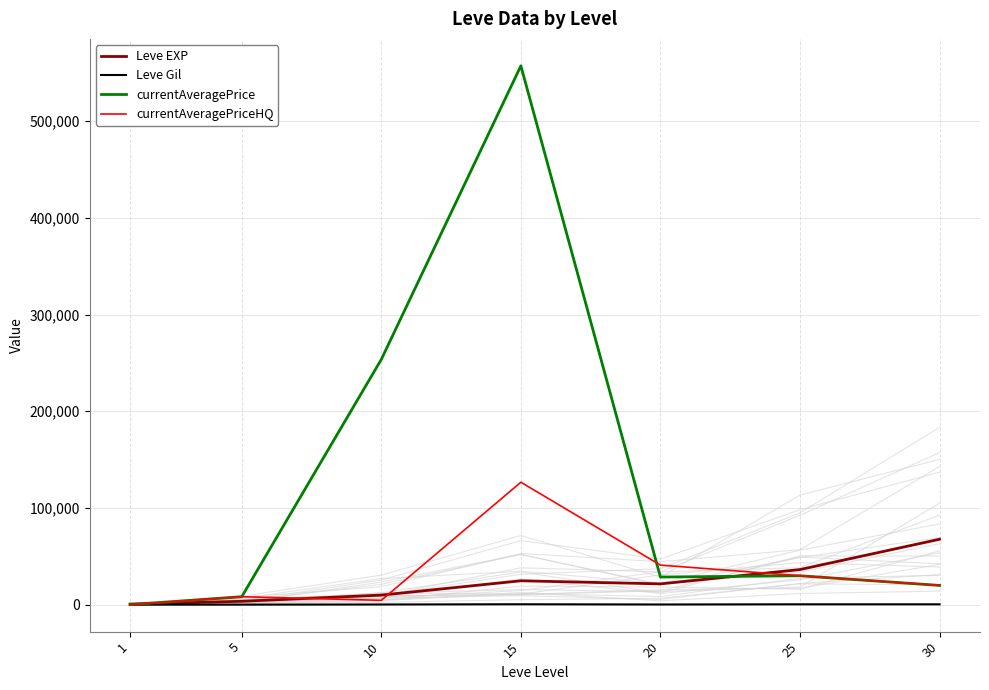

Count the number of data series in this chart.

4